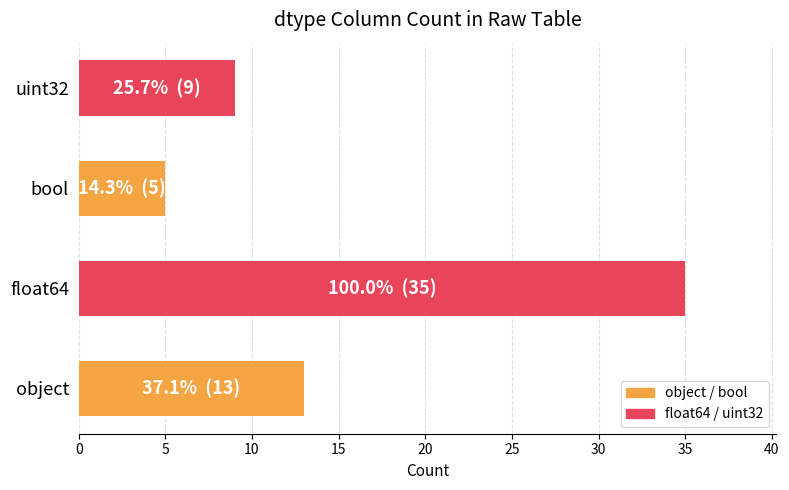

What is the maximum value shown in the chart?

35